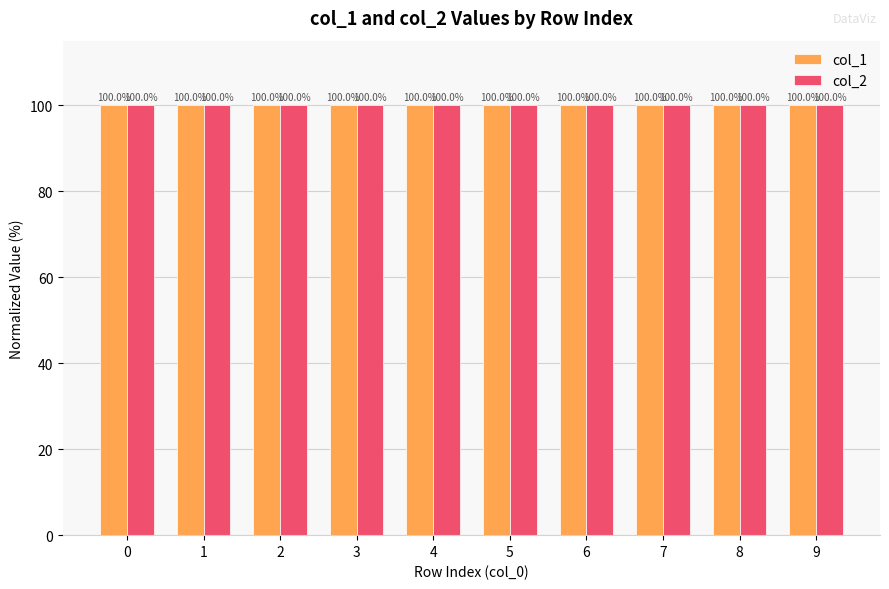

What is the total value across all series at 2?

200.0